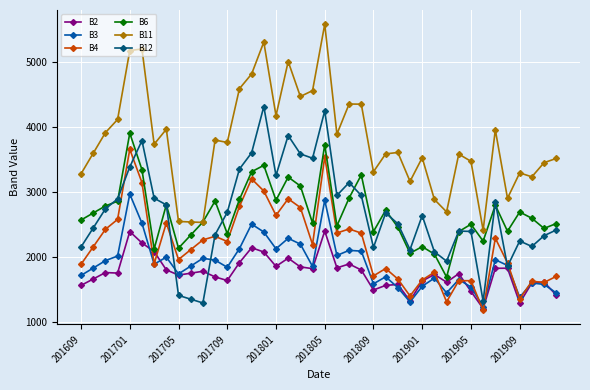

Which series has the largest total across all categories?

B11